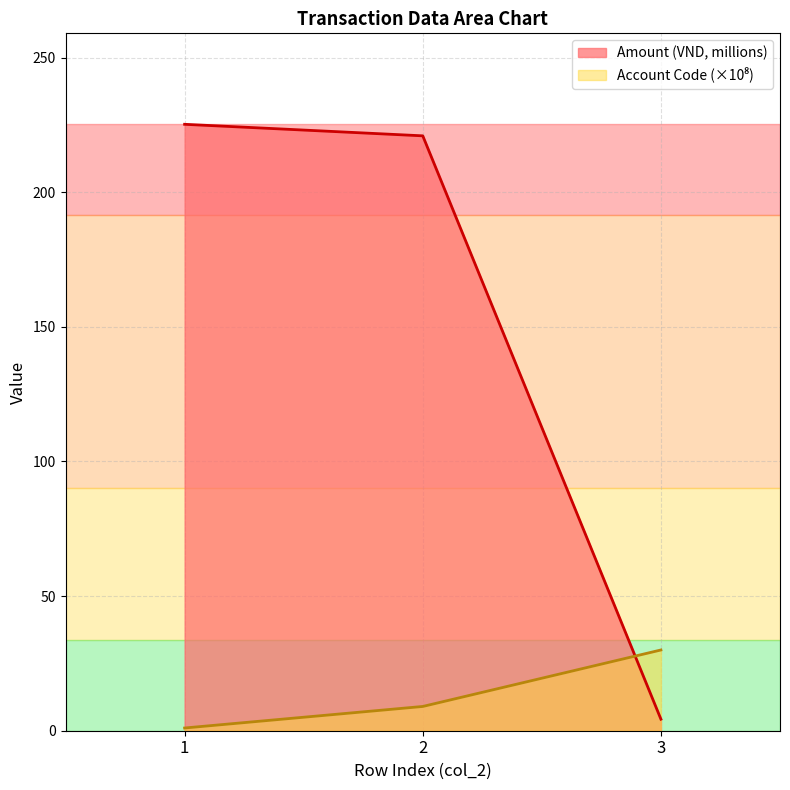

Count the number of categories in the chart.

3